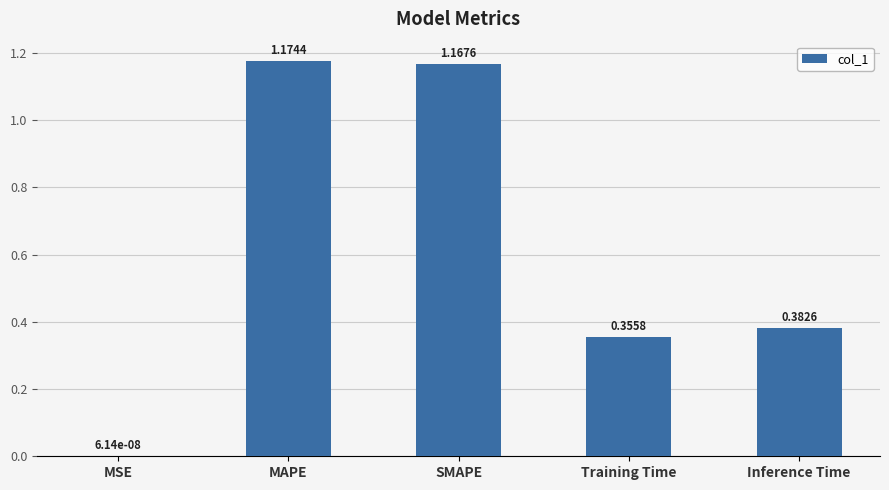

Where is the data nearest to the value 0?

MSE